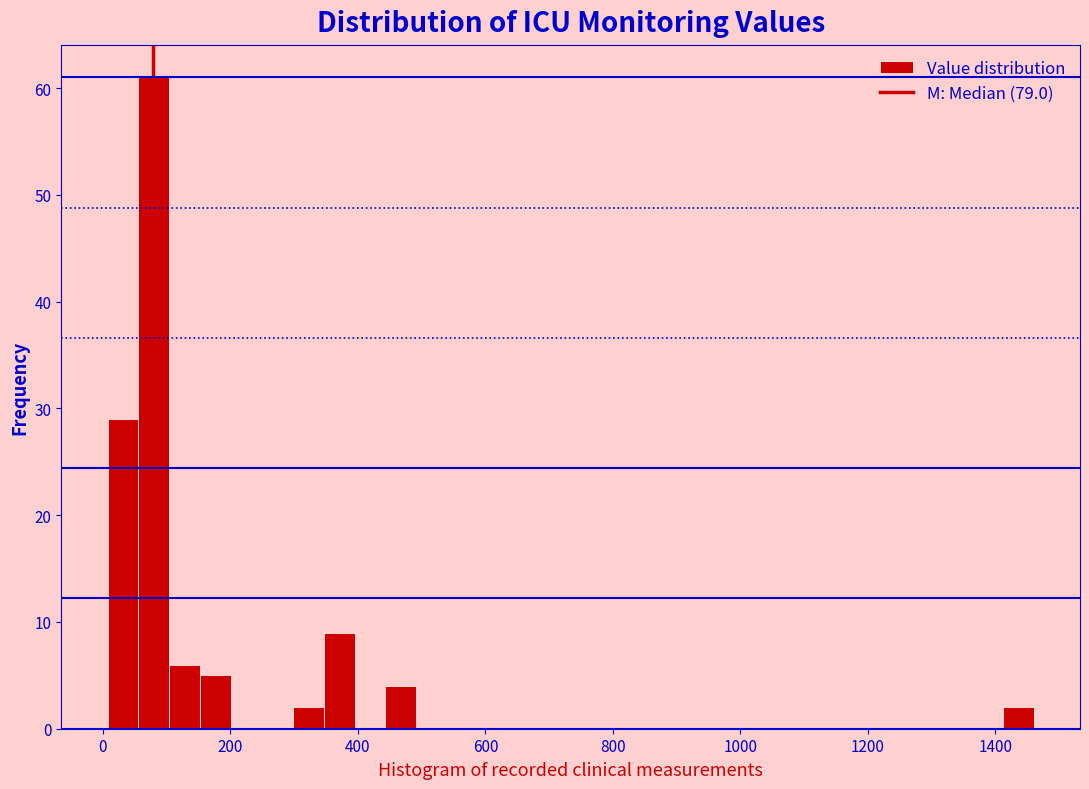

Around what value on the x-axis is the tallest bar? Give the approximate position of its centre, as read against the axis.

80